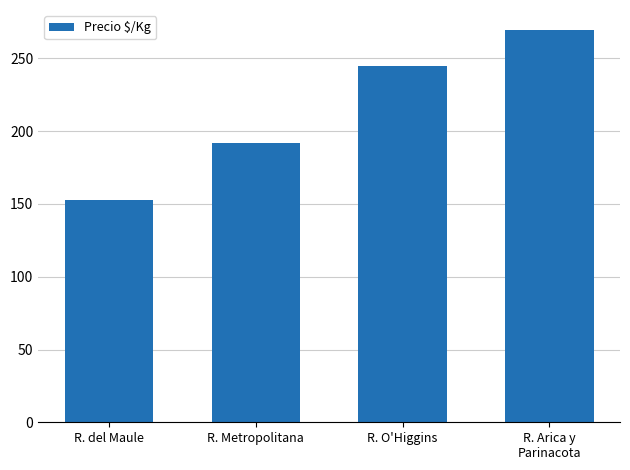

Are the bars grouped side by side (vs. stacked)?

No